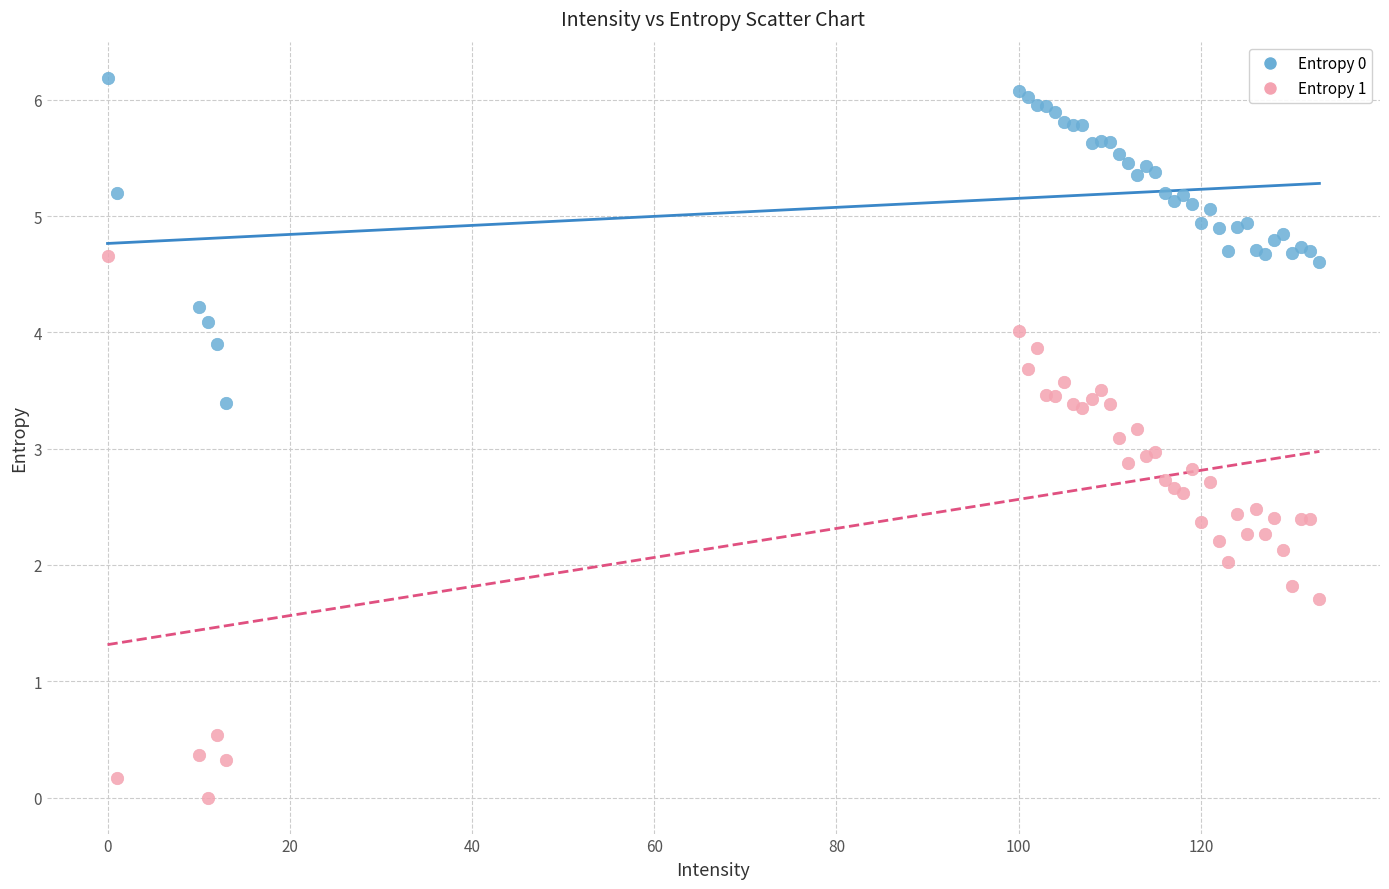

Which series contains the highest Y value?

Entropy 0